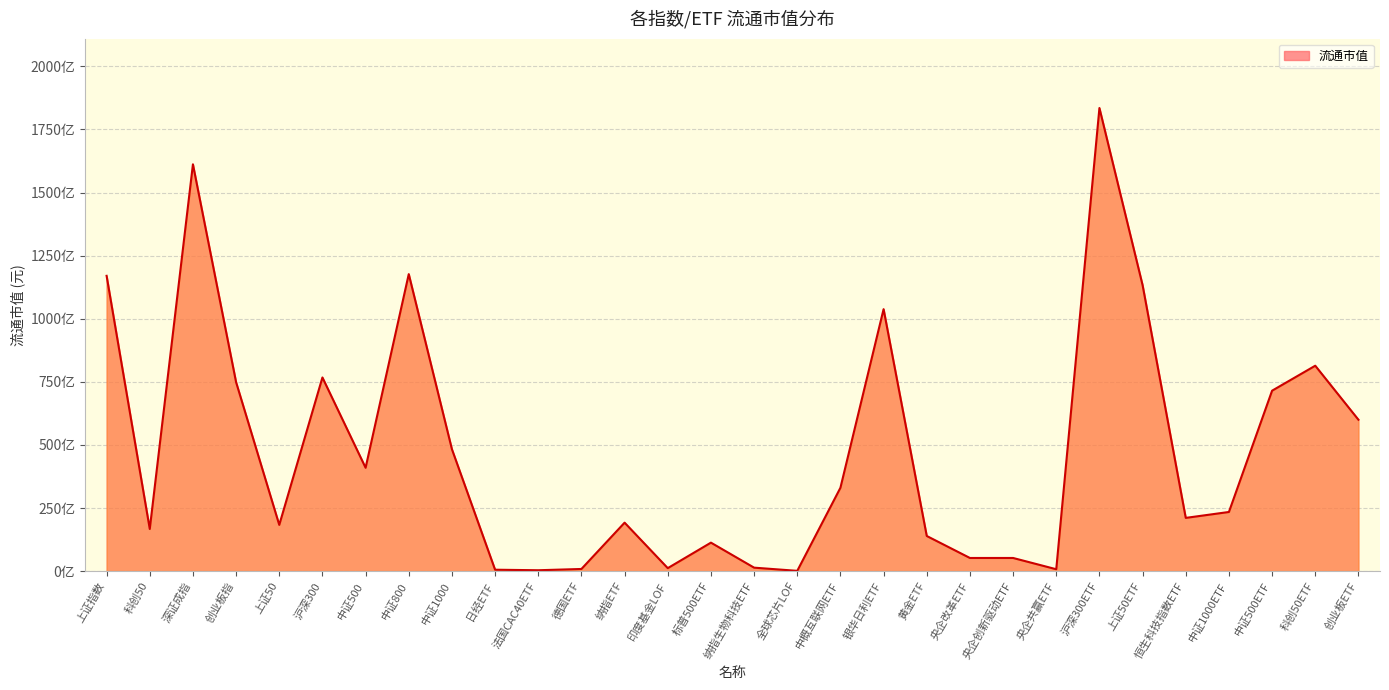

Does the chart have visible grid lines?

Yes